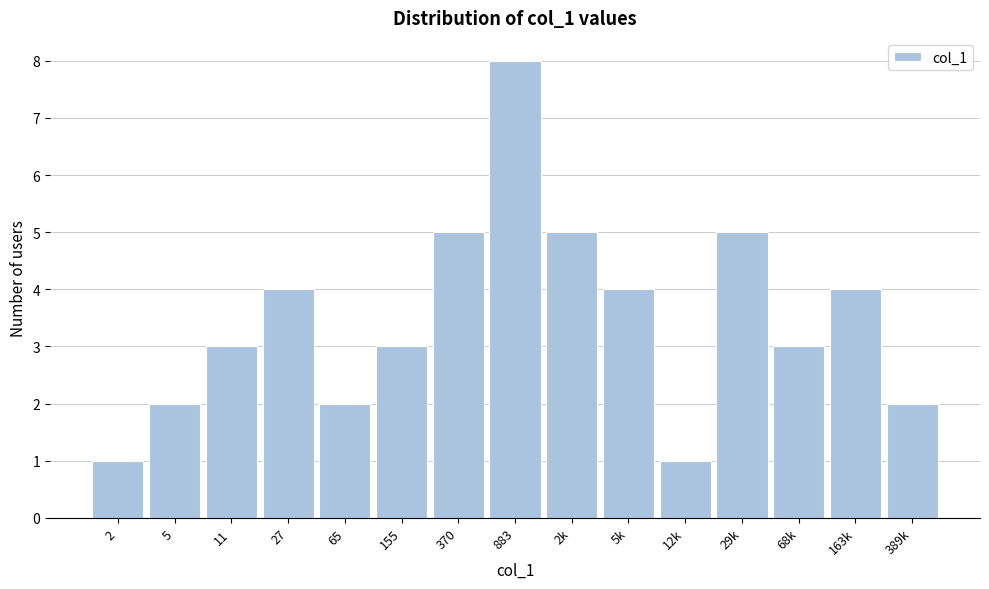

Reading right to left, list all the values displayed in this chart.

389k=2	163k=4	68k=3	29k=5	12k=1	5k=4	2k=5	883=8	370=5	155=3	65=2	27=4	11=3	5=2	2=1